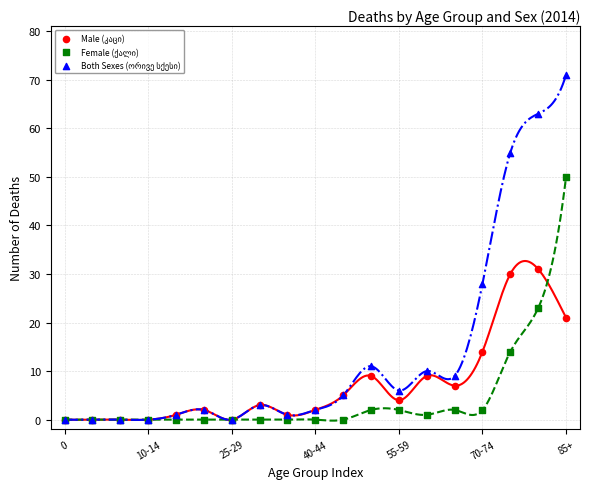

Across all series, what Y value is closest to 35?

31